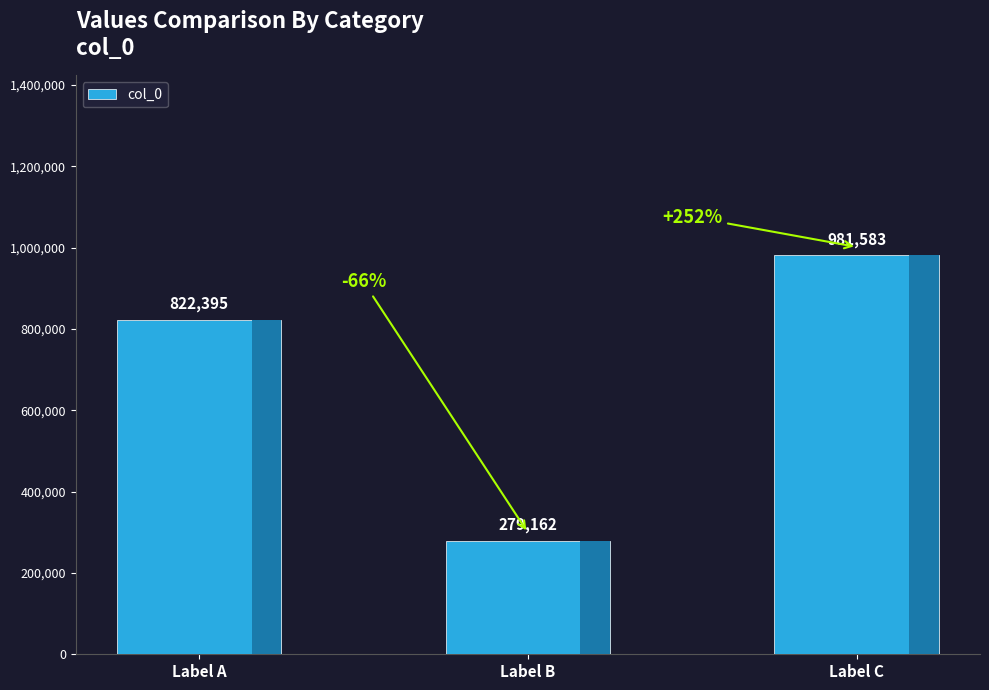

Reading left to right, list all the values displayed in this chart.

822395	279162	981583